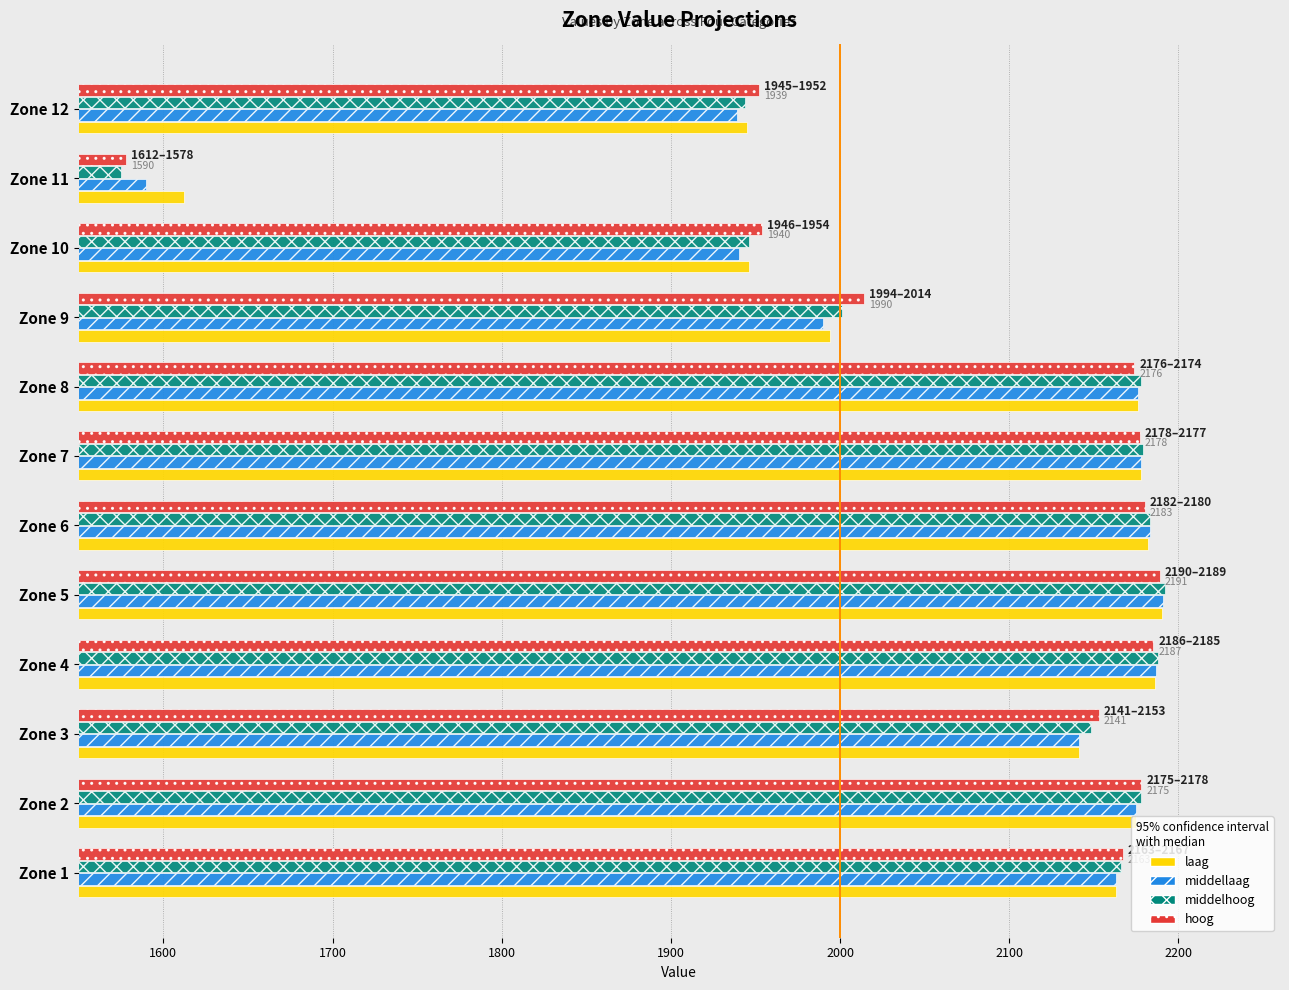

What is the spread (max minus min) of values at Zone 8?

4